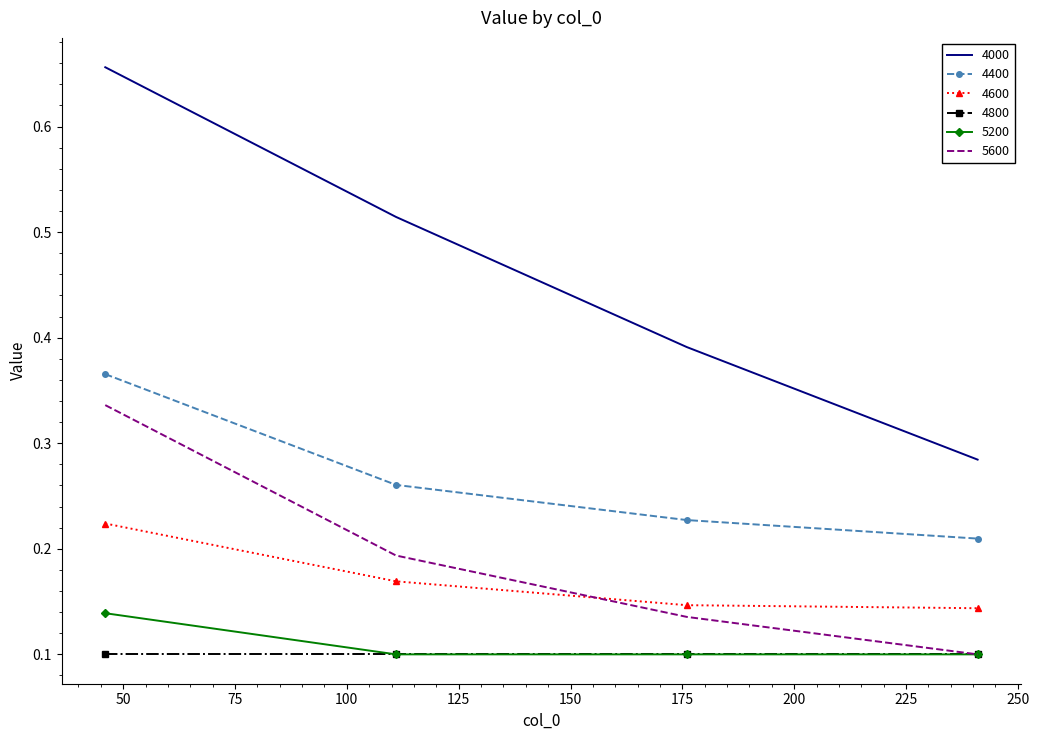

Which series has the largest range (max minus min)?

4000